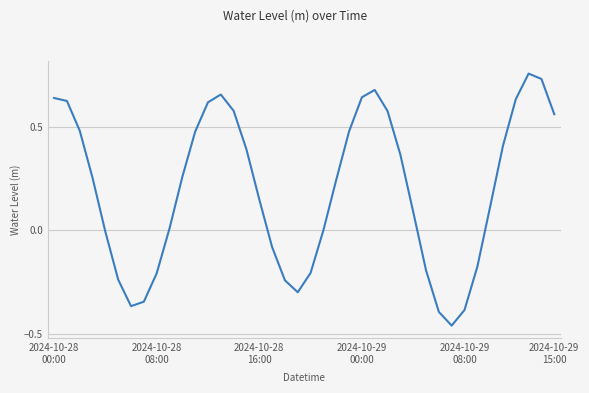

What is the difference between the maximum and minimum values?

1.2